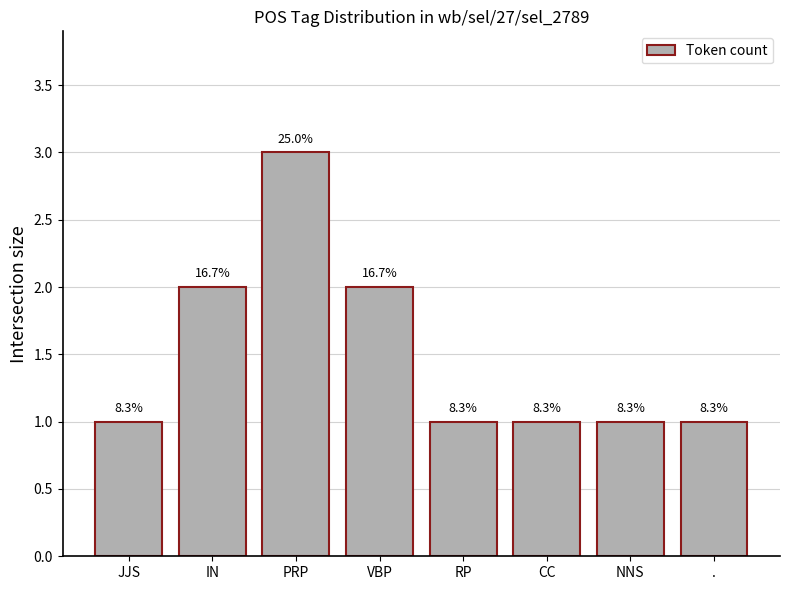

How many bars are there in total?

8